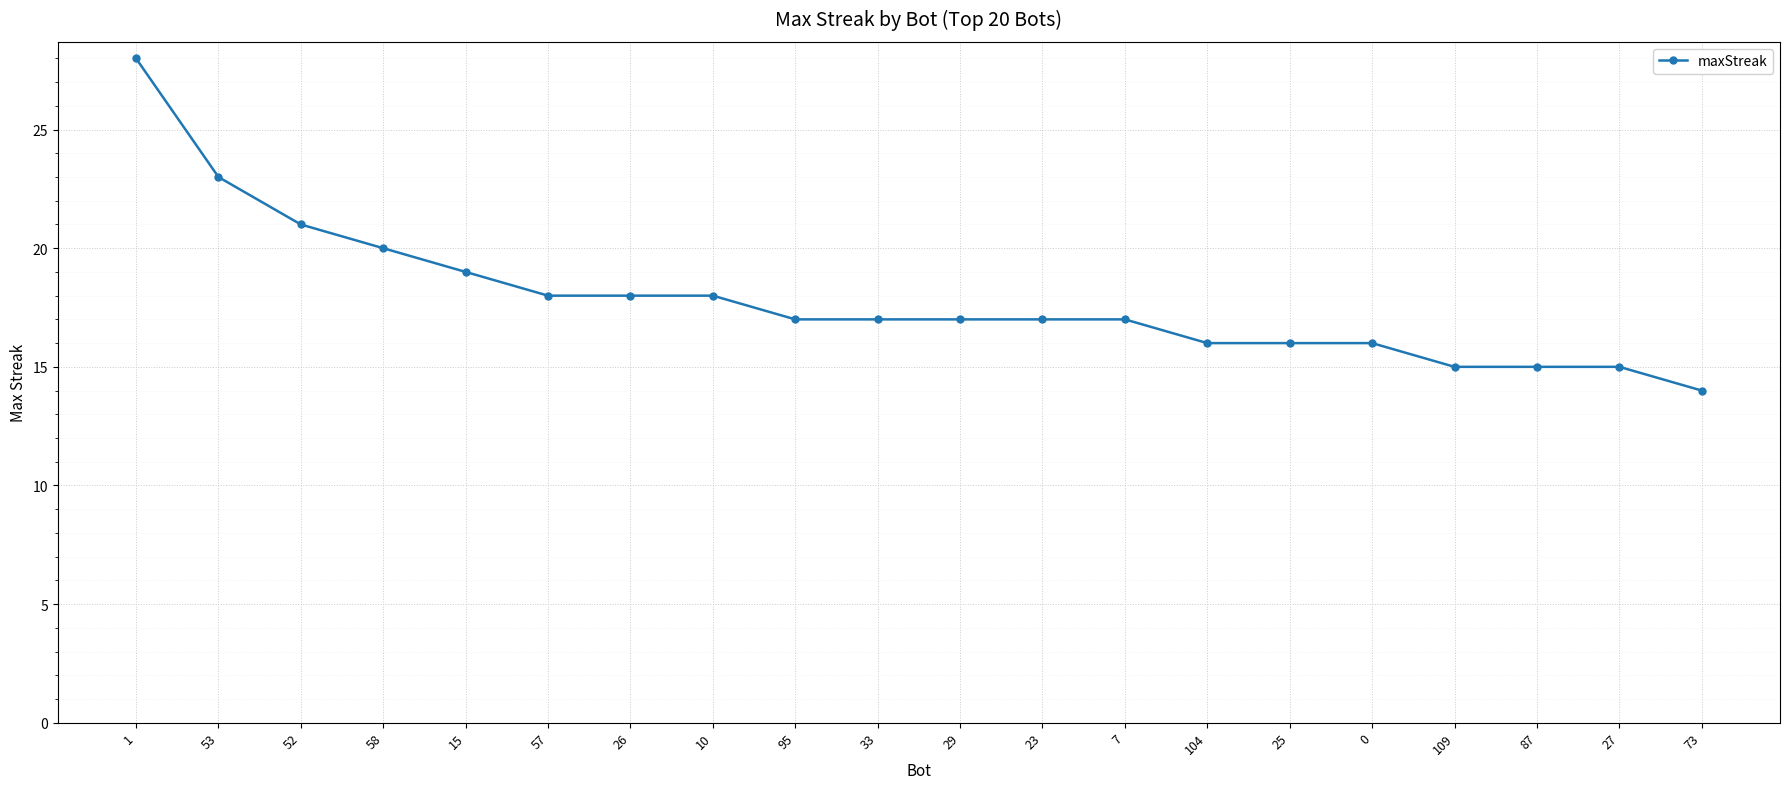

Between 109 and 10, which is larger?

10